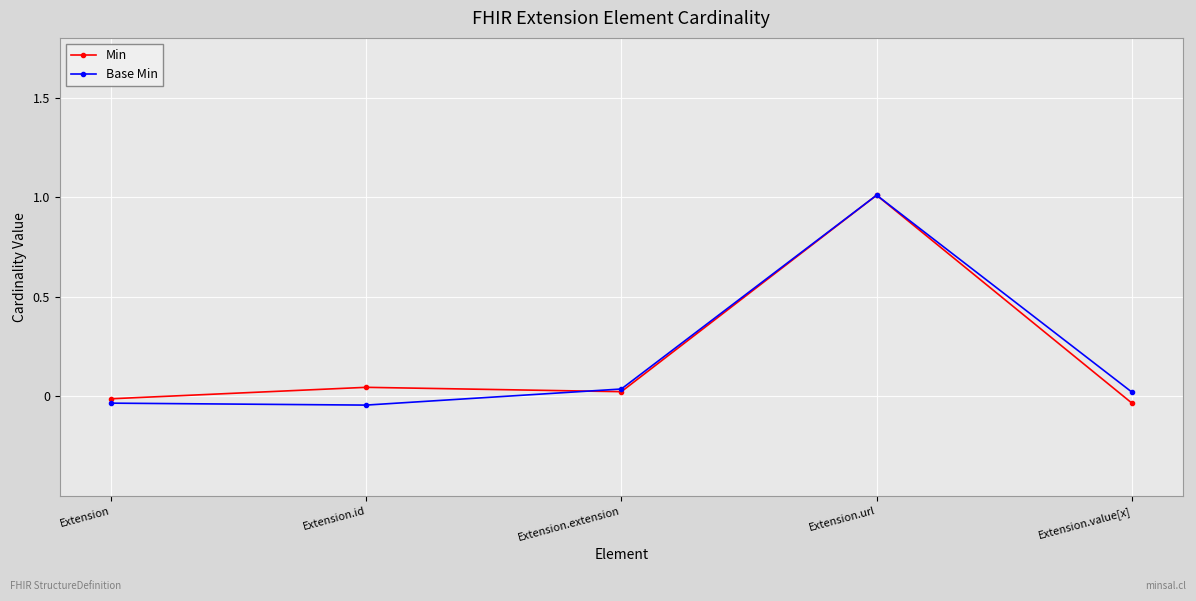

What is the label of the 5th point from the right?

Extension